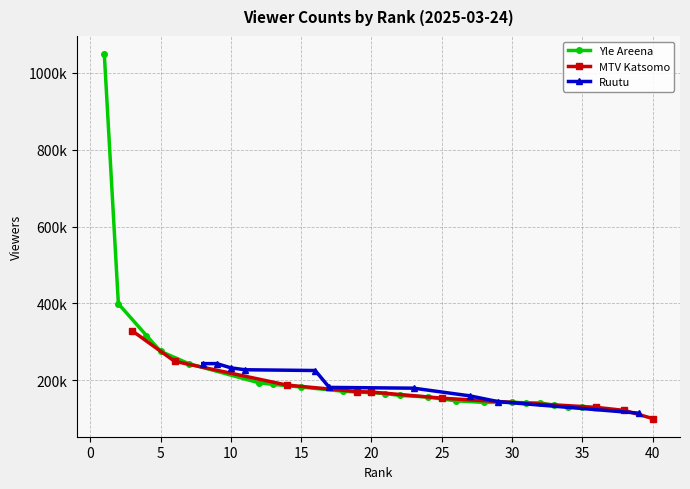

What is the greatest value displayed?

1049000